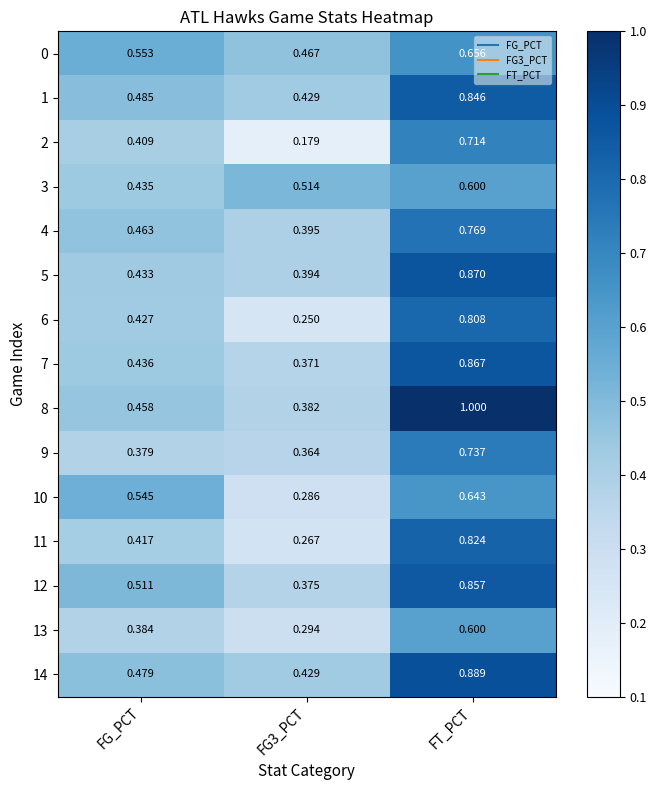

At which category is the sum across all series the highest?

FT_PCT